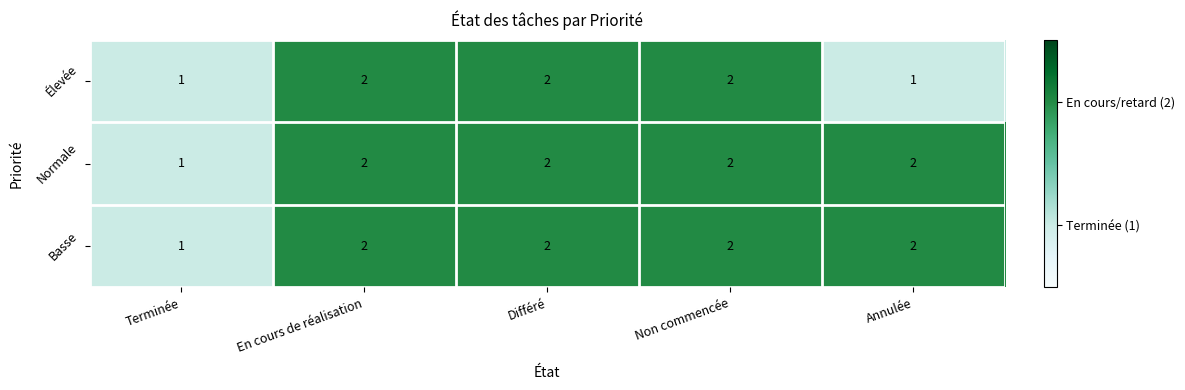

What is the total value across all series at Terminée?

3